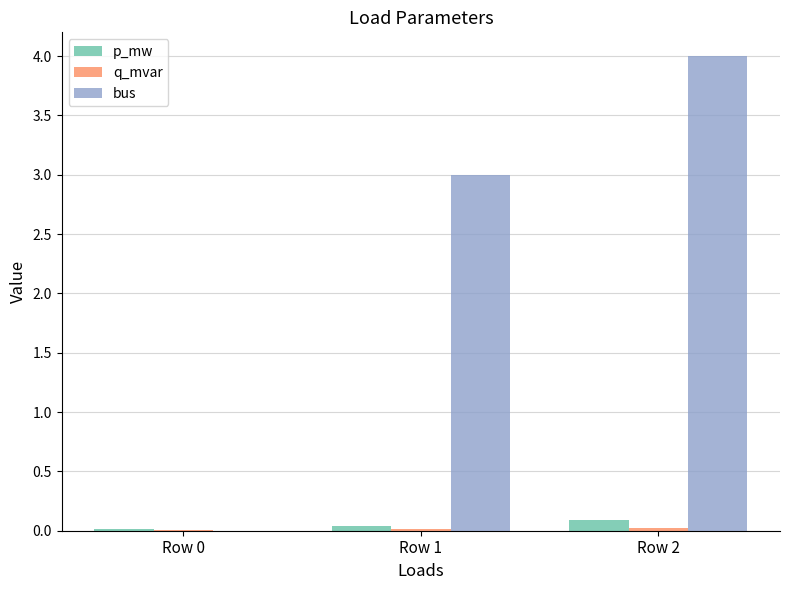

At which label is bus closest to 2?

Row 1